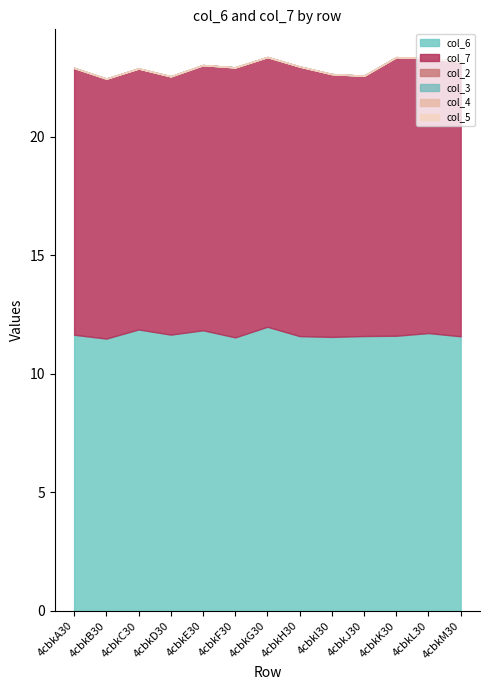

What is the maximum value shown in the chart?

12.0